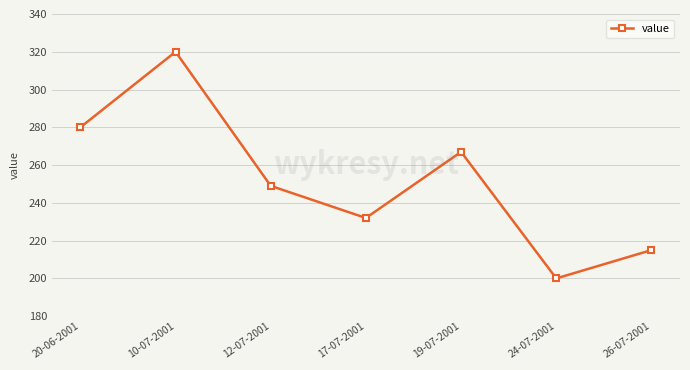

What is the label of the 2nd point from the right?

24-07-2001